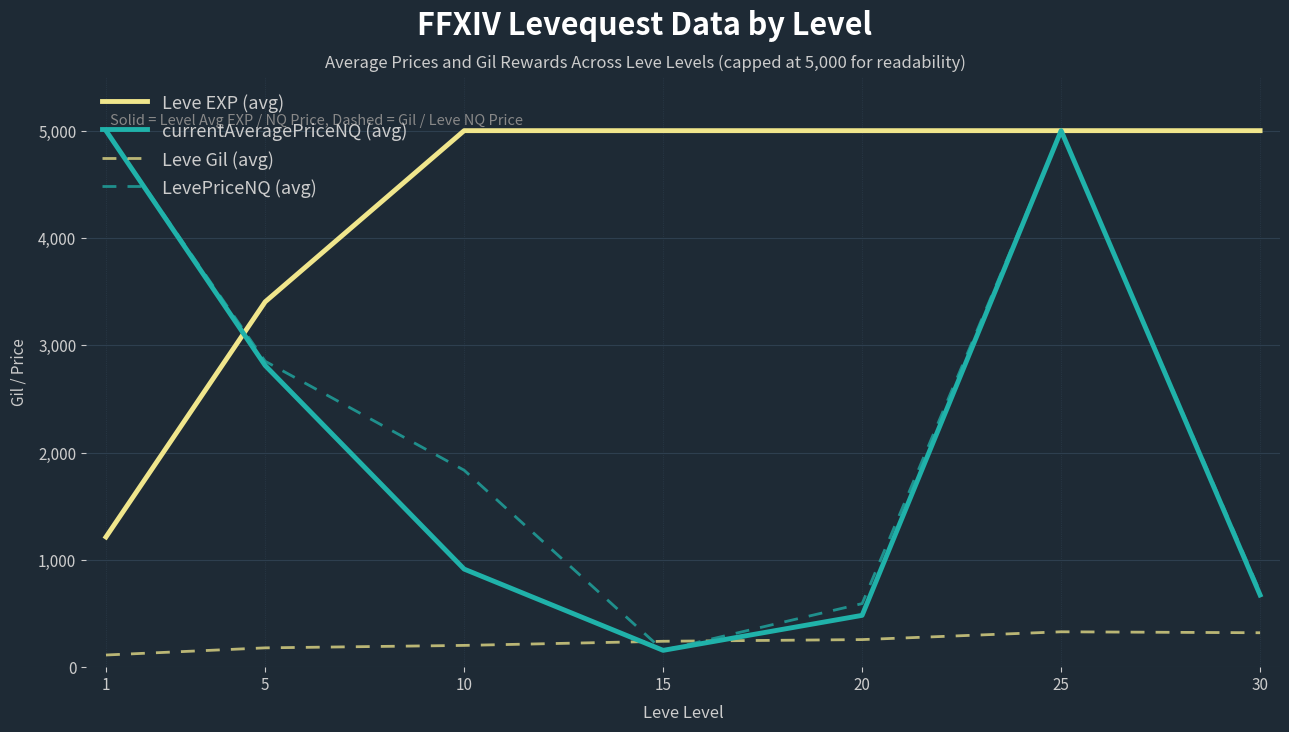

At 10, list the series in order from smallest to largest.

Leve Gil (avg), currentAveragePriceNQ (avg), LevePriceNQ (avg), Leve EXP (avg)